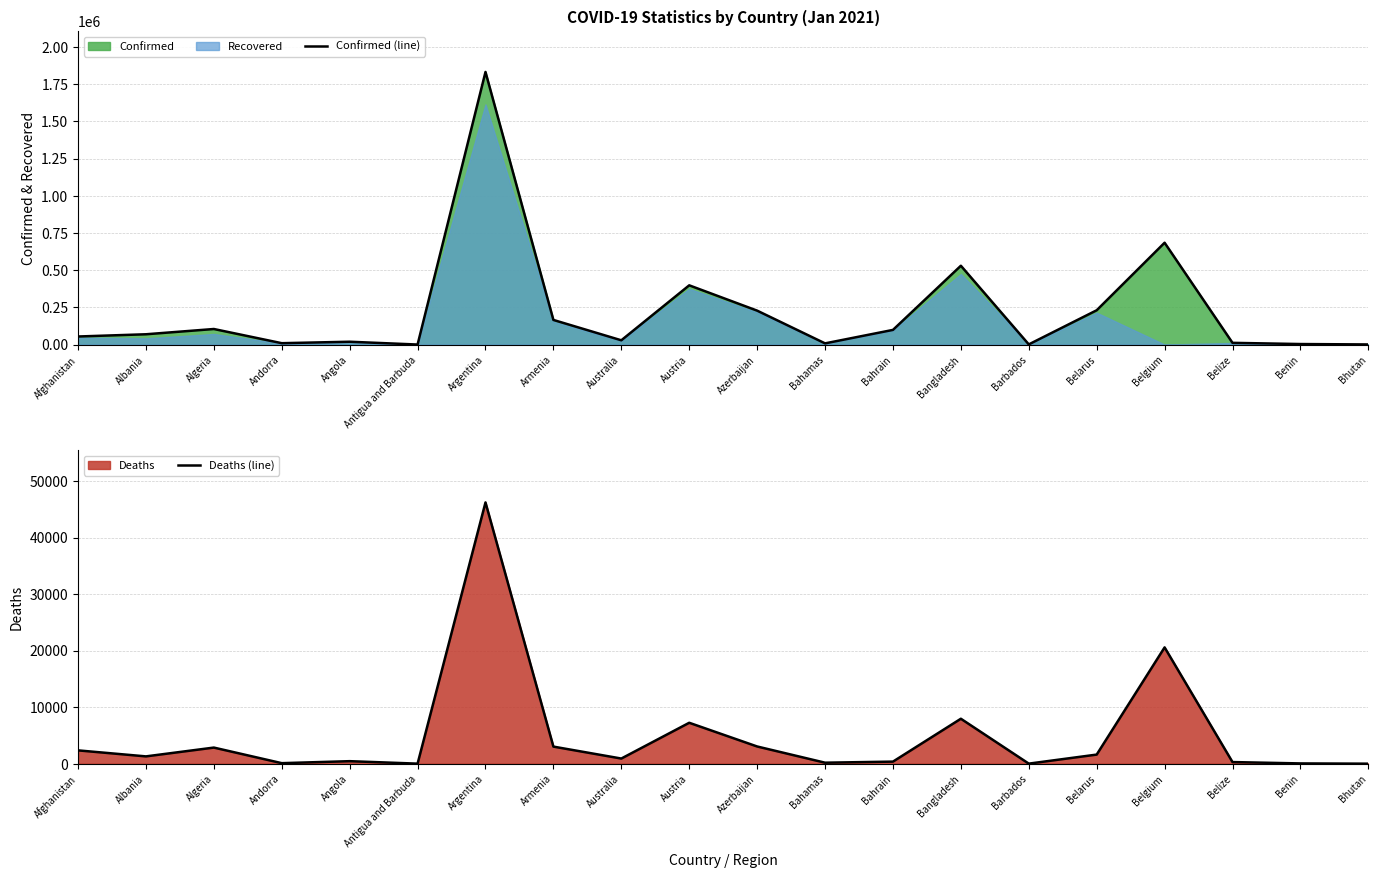

The value of Confirmed (line) at Benin is 3557. True or false?

True